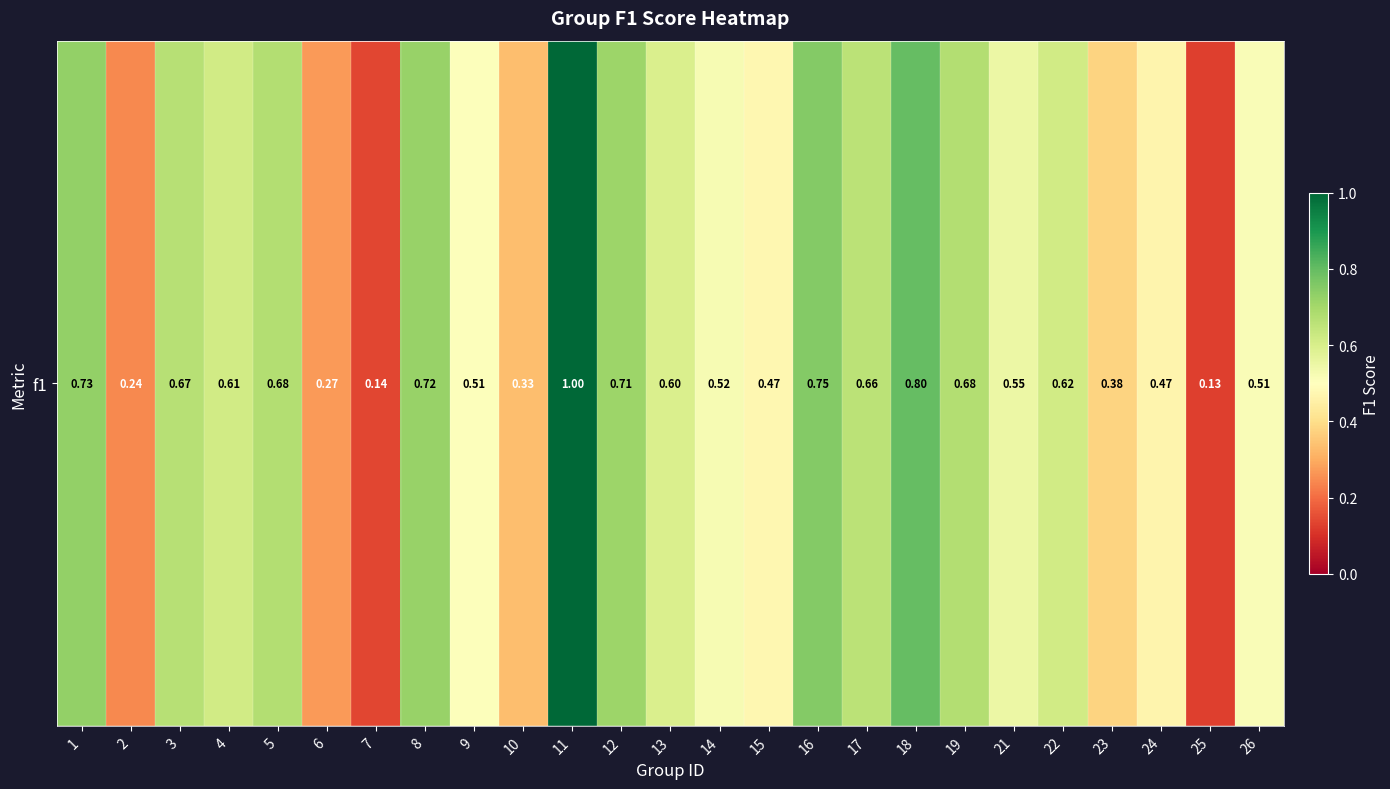

At which label is the value closest to 0?

25